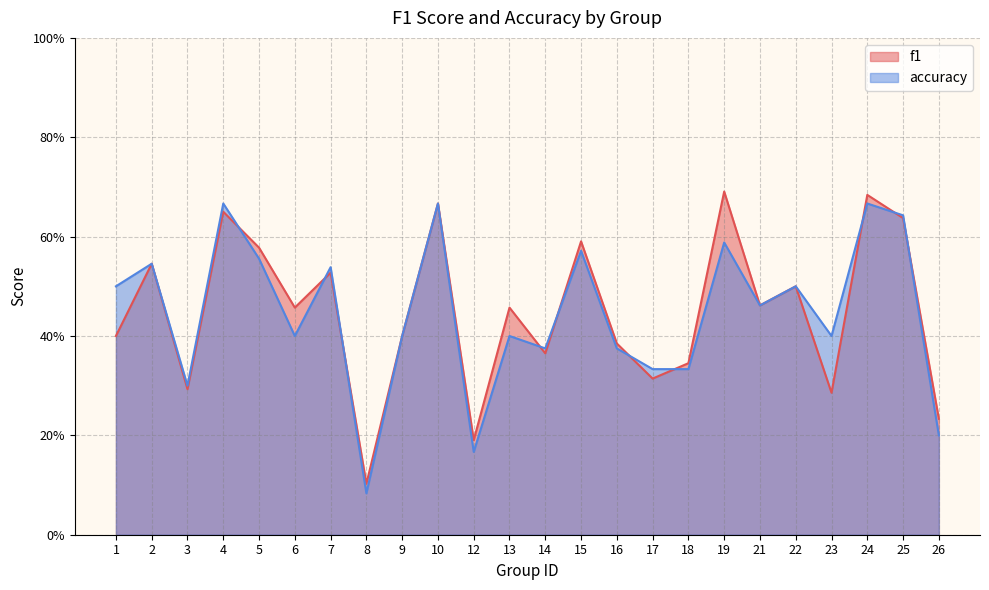

How many intersections are there between f1 and accuracy?

10